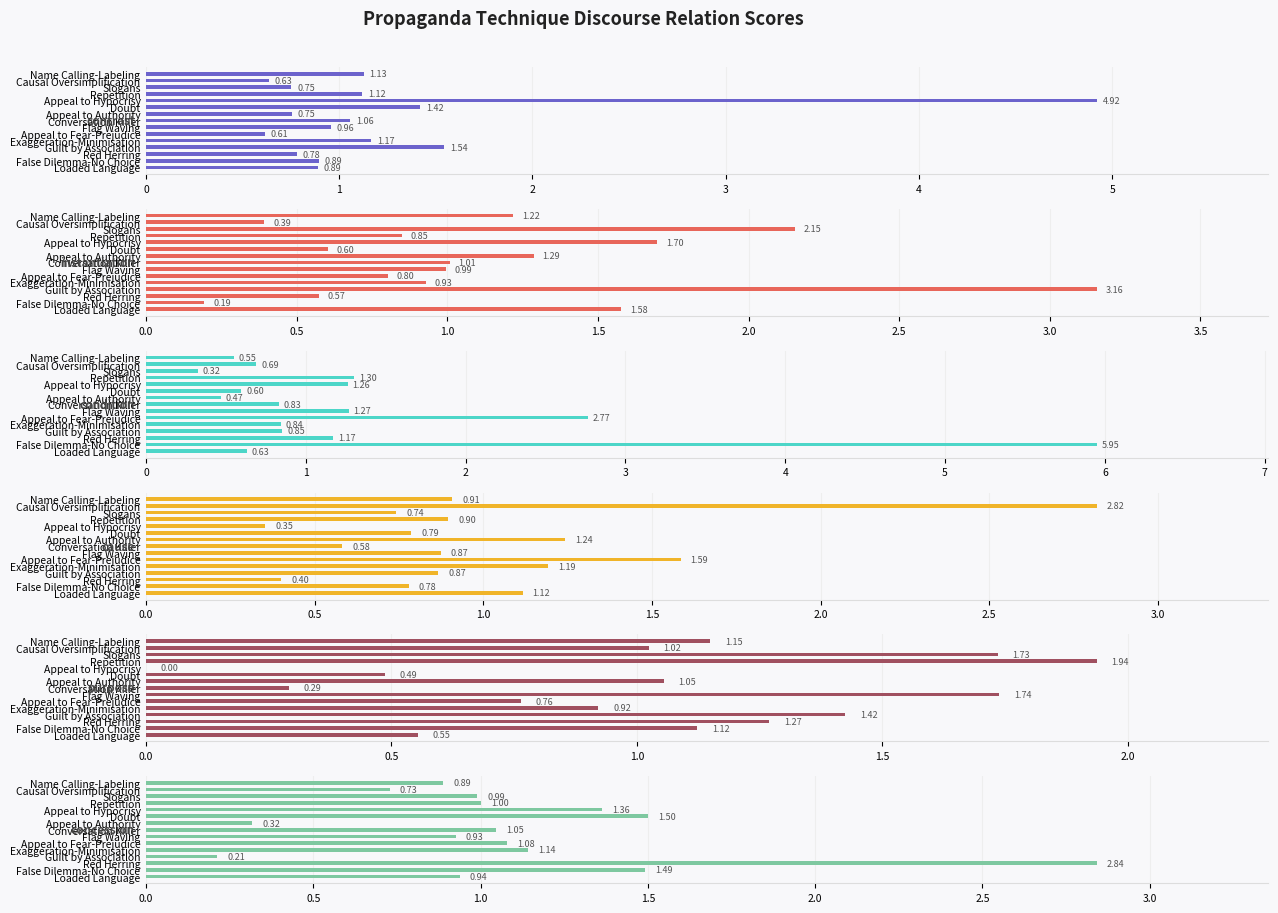

The value of contrast at Slogans is 1.2. True or false?

False